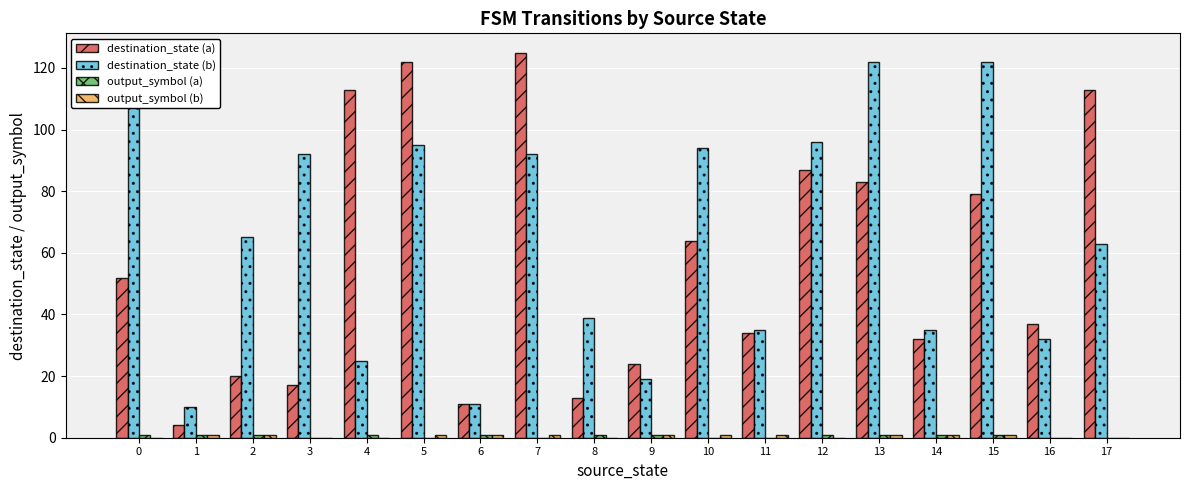

What is the sum of all destination_state (b) values?

1167